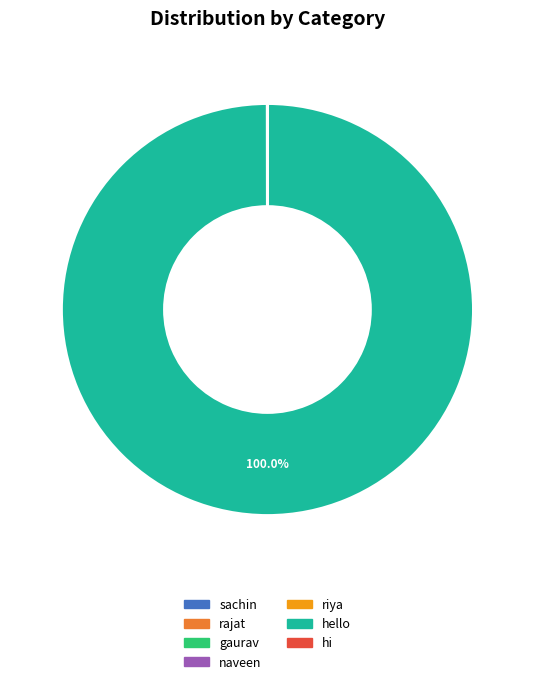

What is the largest slice in the pie chart?

hello